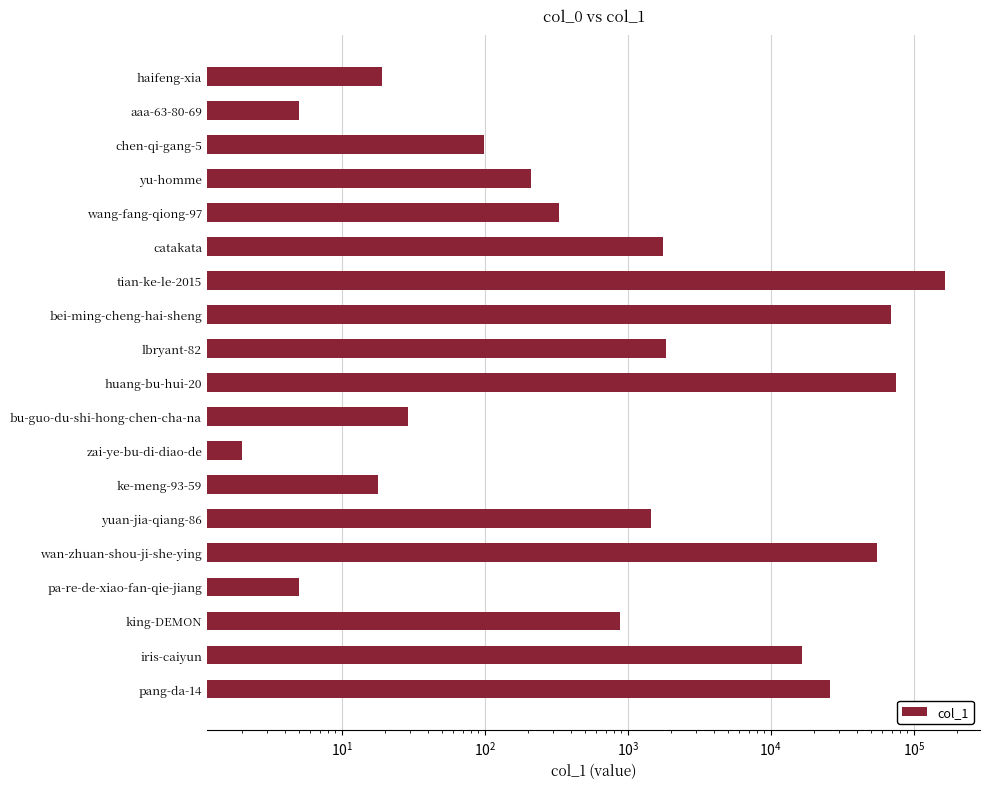

Reading left to right, transcribe all the data shown in this chart.

19	5	98	210	330	1769	165012	69554	1843	75425	29	2	18	1446	55181	5	886	16626	25869